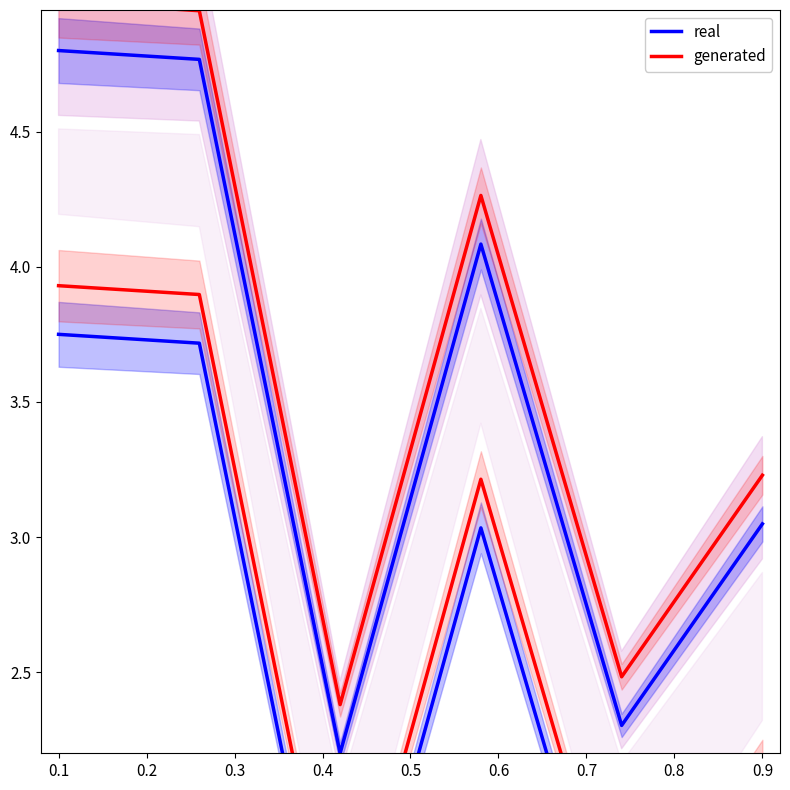

True or false: real and generated cross at least once.

False